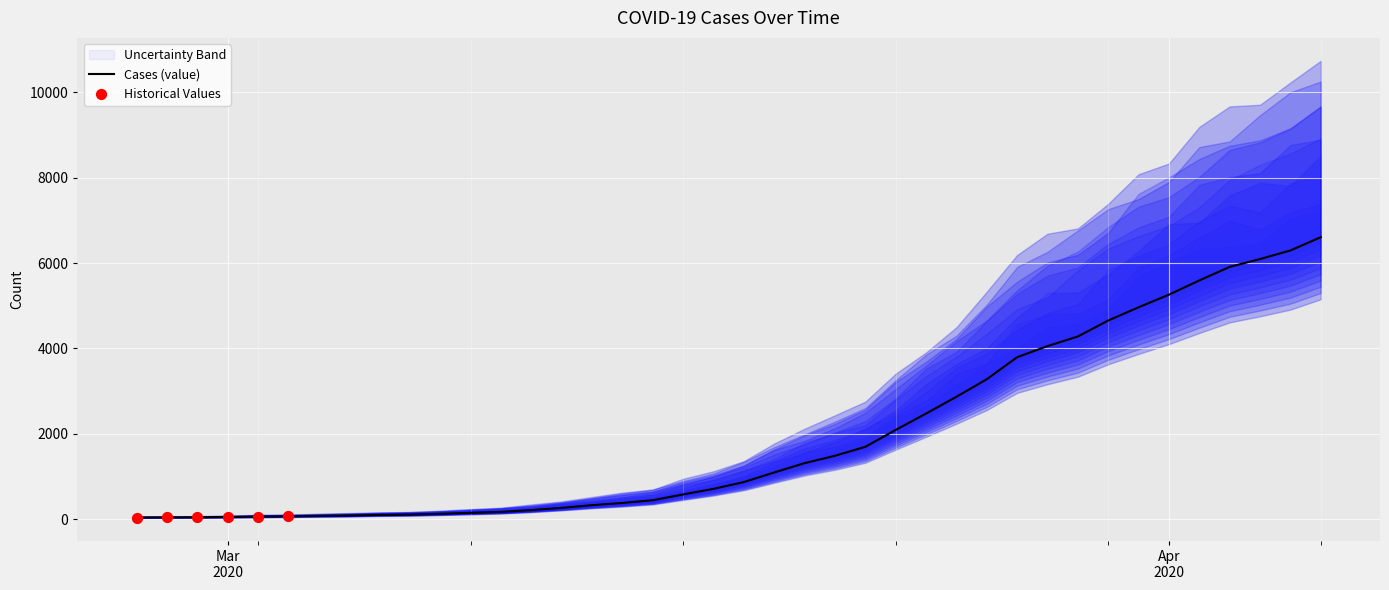

What is the change in value from 2020-02-27 to 2020-03-04?

+38